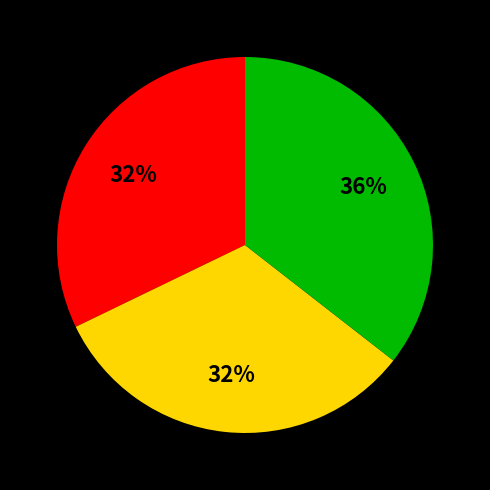

Does any single category account for the majority?

No